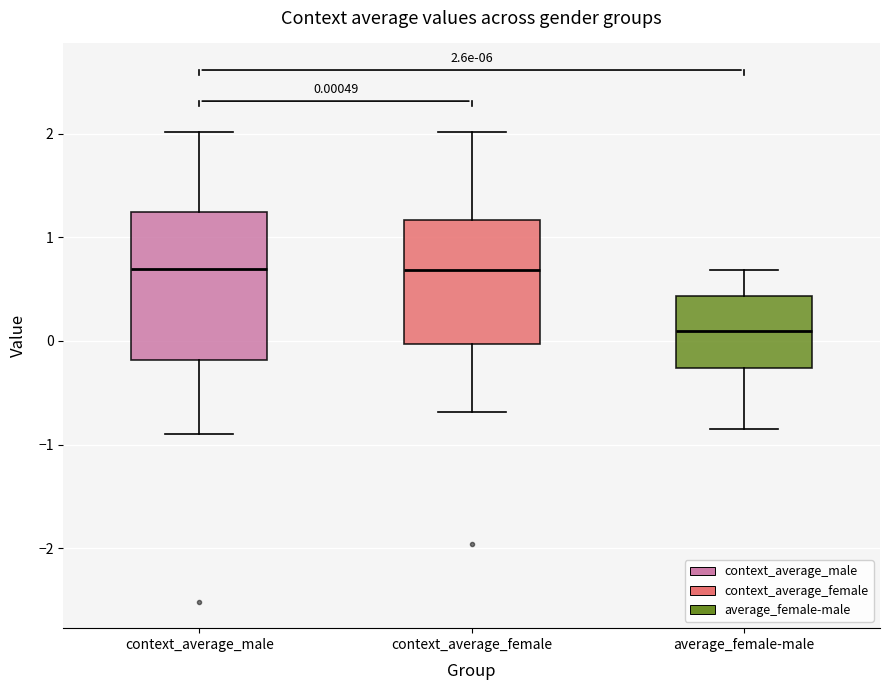

Which box is the tallest, from its lower edge to its upper edge?

context_average_male